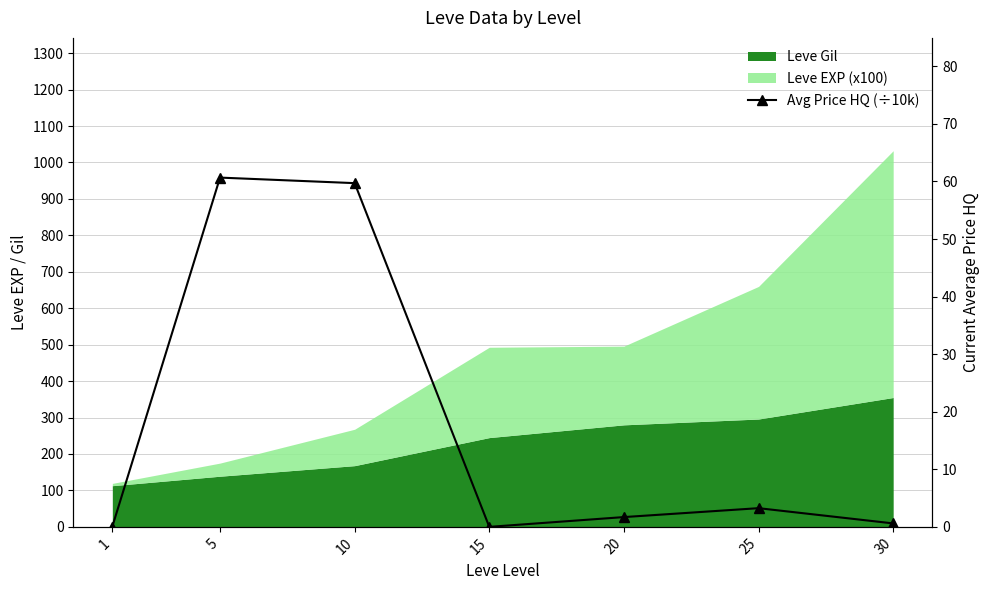

How many interior local peaks (higher than both neighbors) does the data have?

2